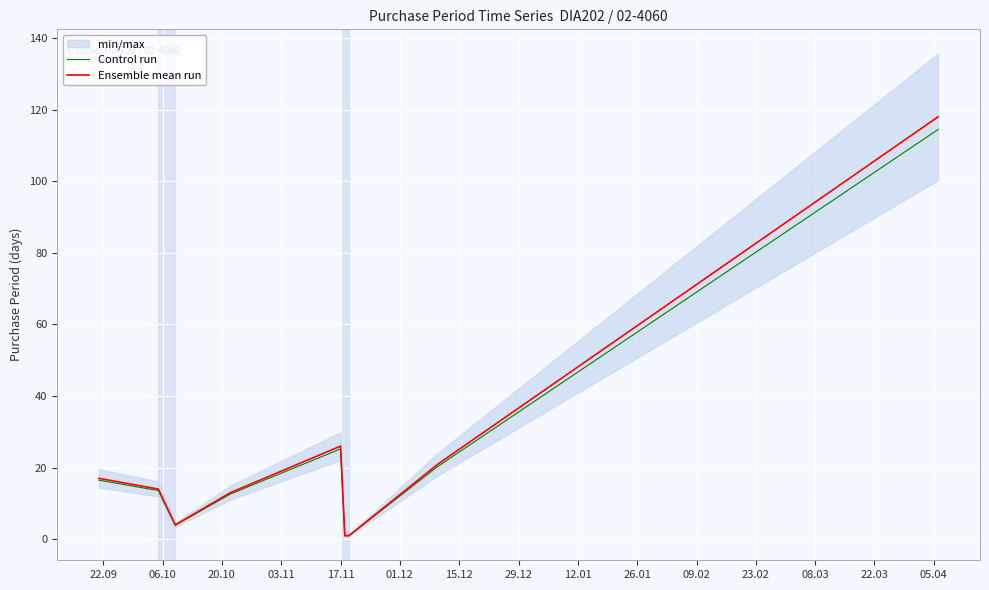

Reading left to right, extract all data points from this chart.

Control run: 16.5	13.6	3.9	12.6	25.2	1.0	1.0	20.4	114.5
Ensemble mean run: 17.0	14.0	4.0	13.0	26.0	1.0	1.0	21.0	118.0